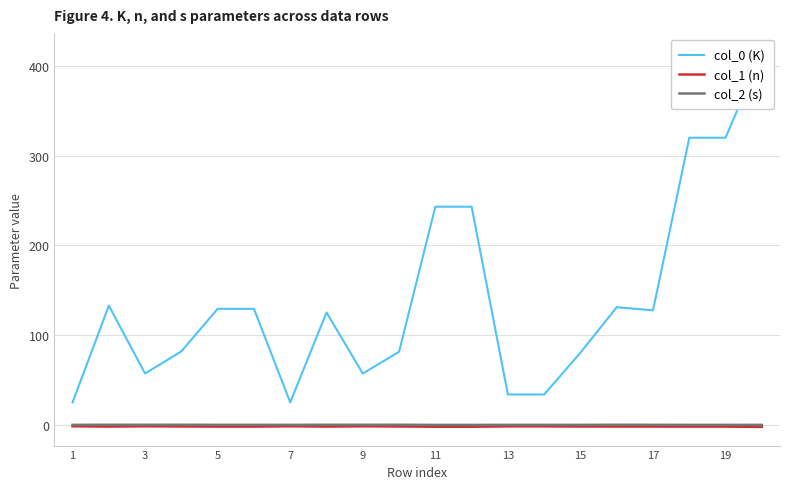

What is the value of the col_1 (n) point at the 15th from the left?

-1.6